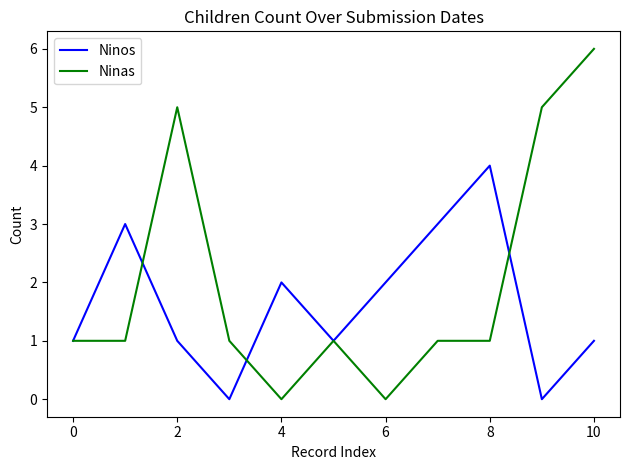

Rank the series by their average value, from highest to lowest.

Ninas, Ninos